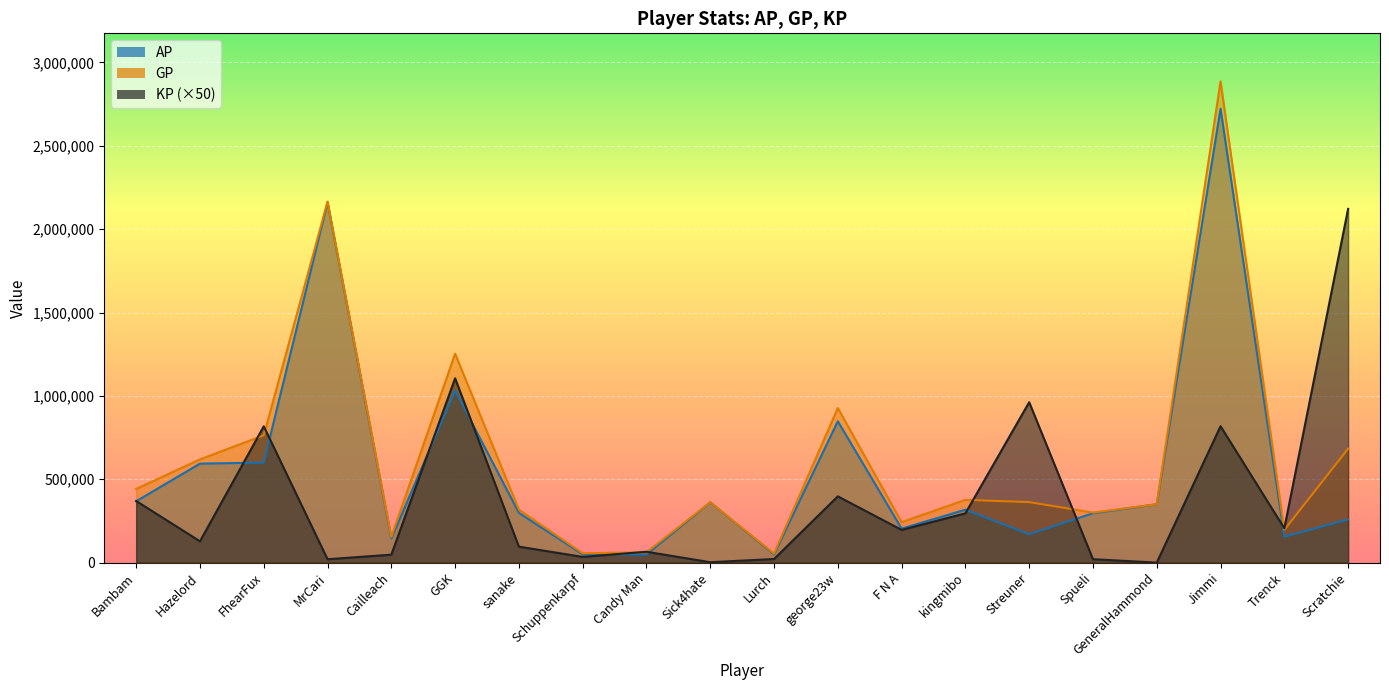

True or false: AP and GP intersect in this chart.

False